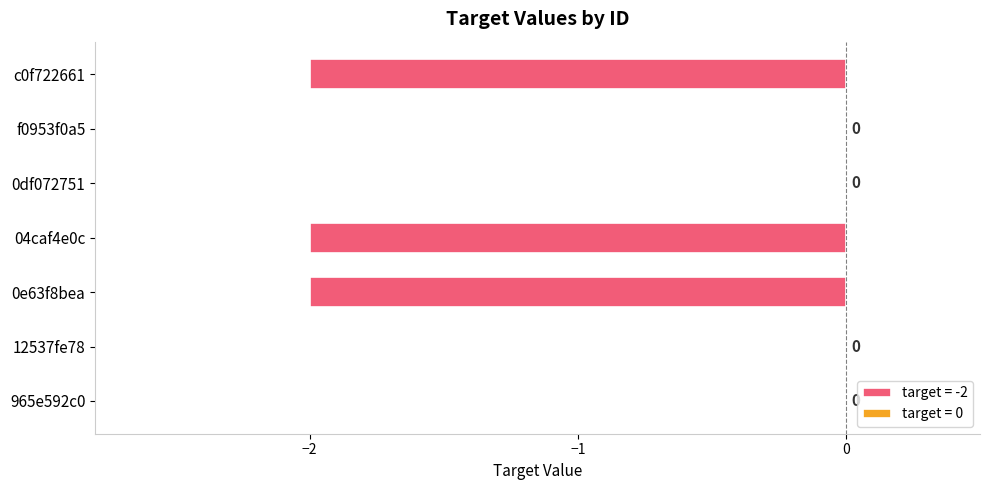

What is the smallest value displayed?

-2